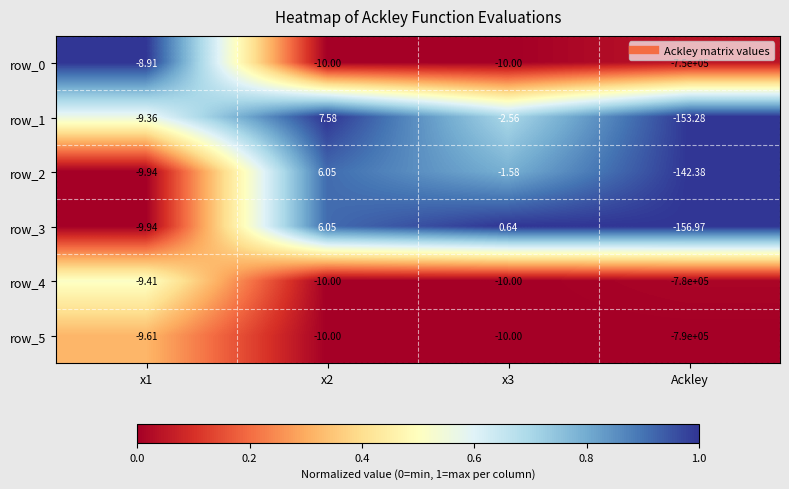

What is the maximum value shown in the chart?

7.6